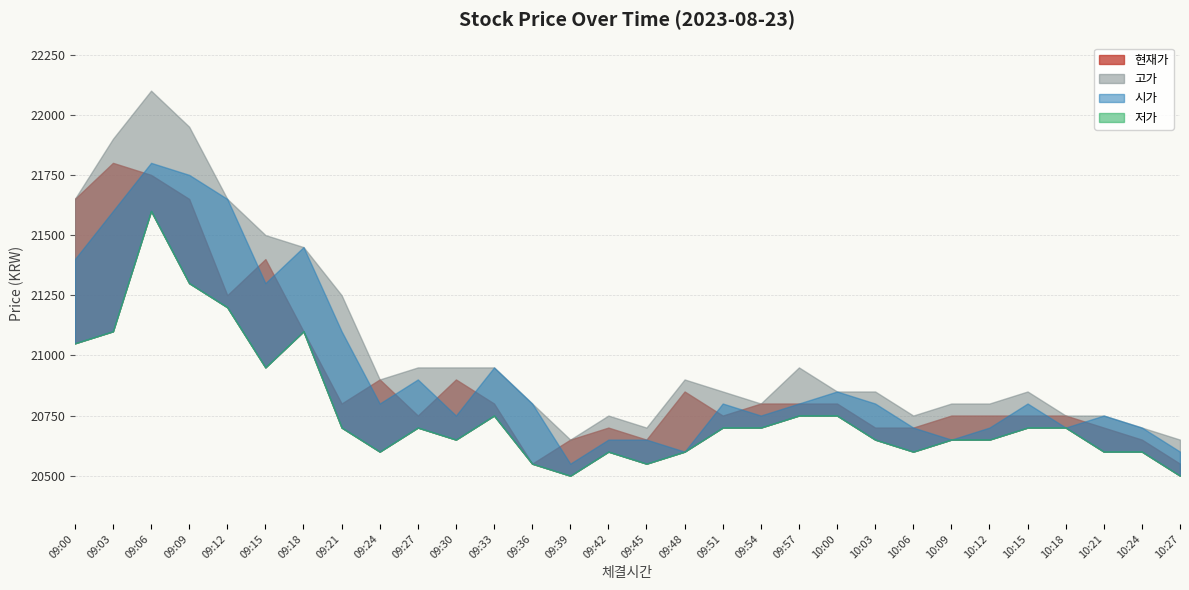

What is the value of the 고가 point at the 24th from the left?

20800